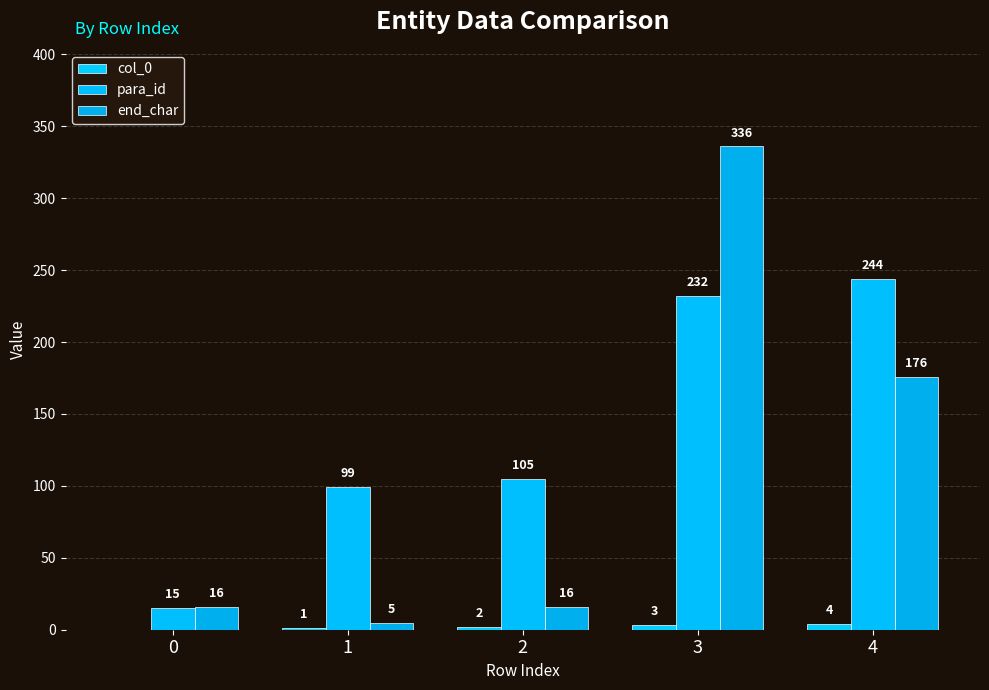

Are the bars grouped side by side (vs. stacked)?

Yes